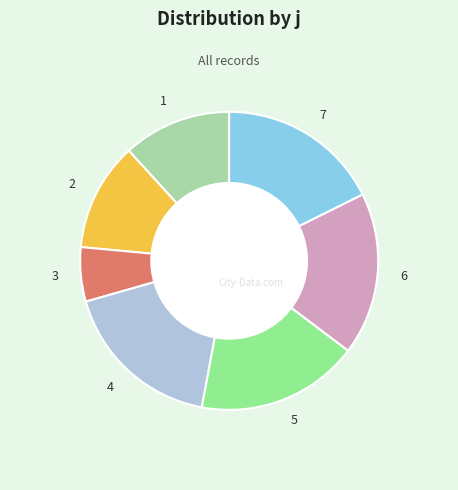

What is the smallest slice in the pie chart?

3